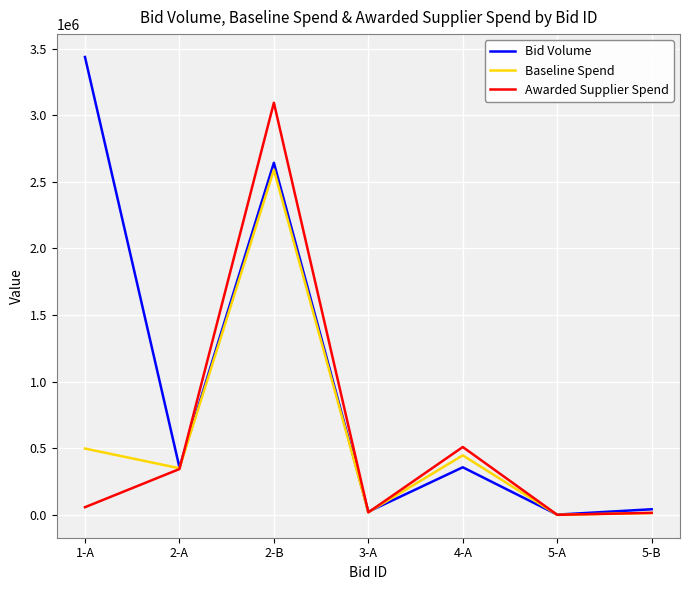

Which category has the highest value in the Awarded Supplier Spend series?

2-B